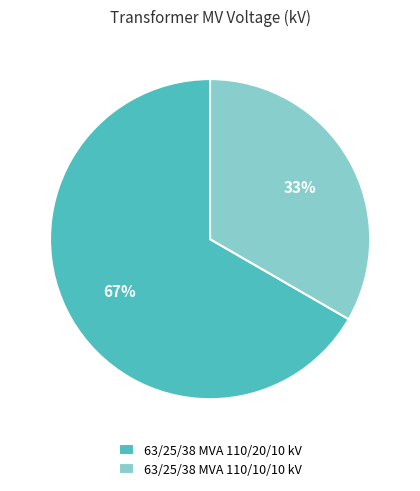

To the nearest percent, what percentage of the pie is 63/25/38 MVA 110/10/10 kV?

33%